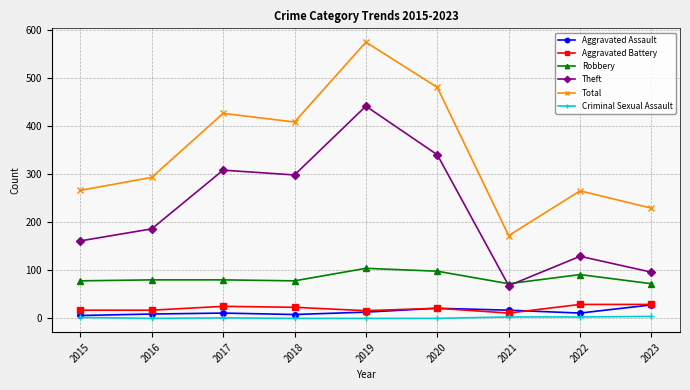

What is the greatest value displayed?

574